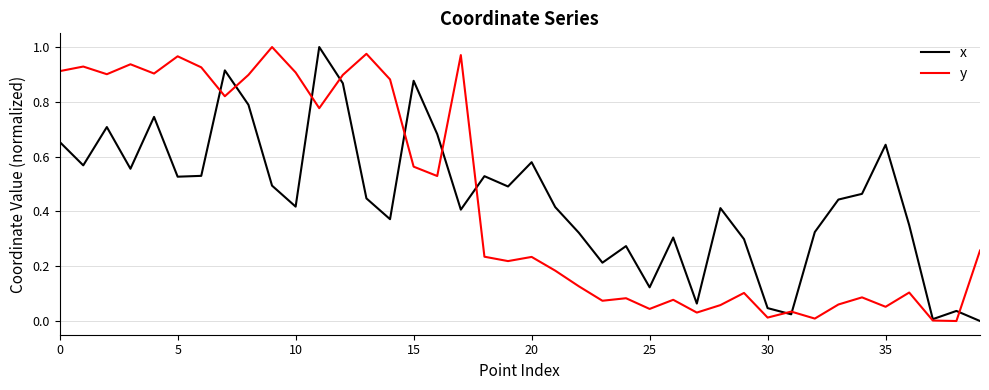

The y series shows 0.2 at 15. True or false?

False